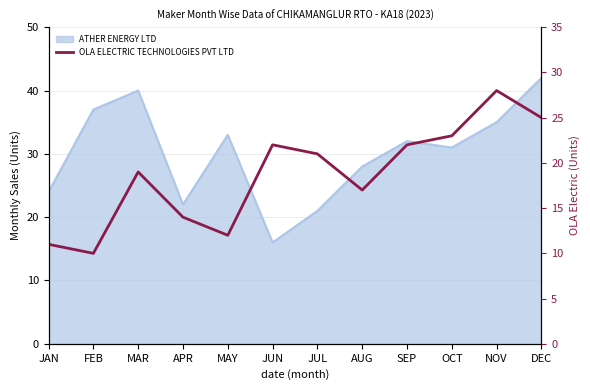

What is the average value?

19